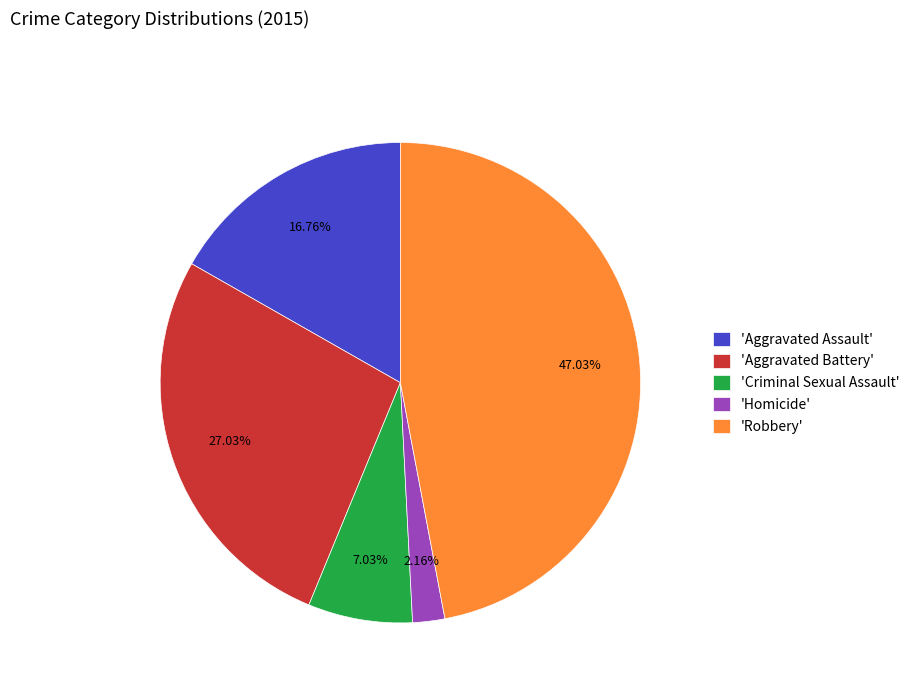

Is there any slice that represents more than half of the pie?

No